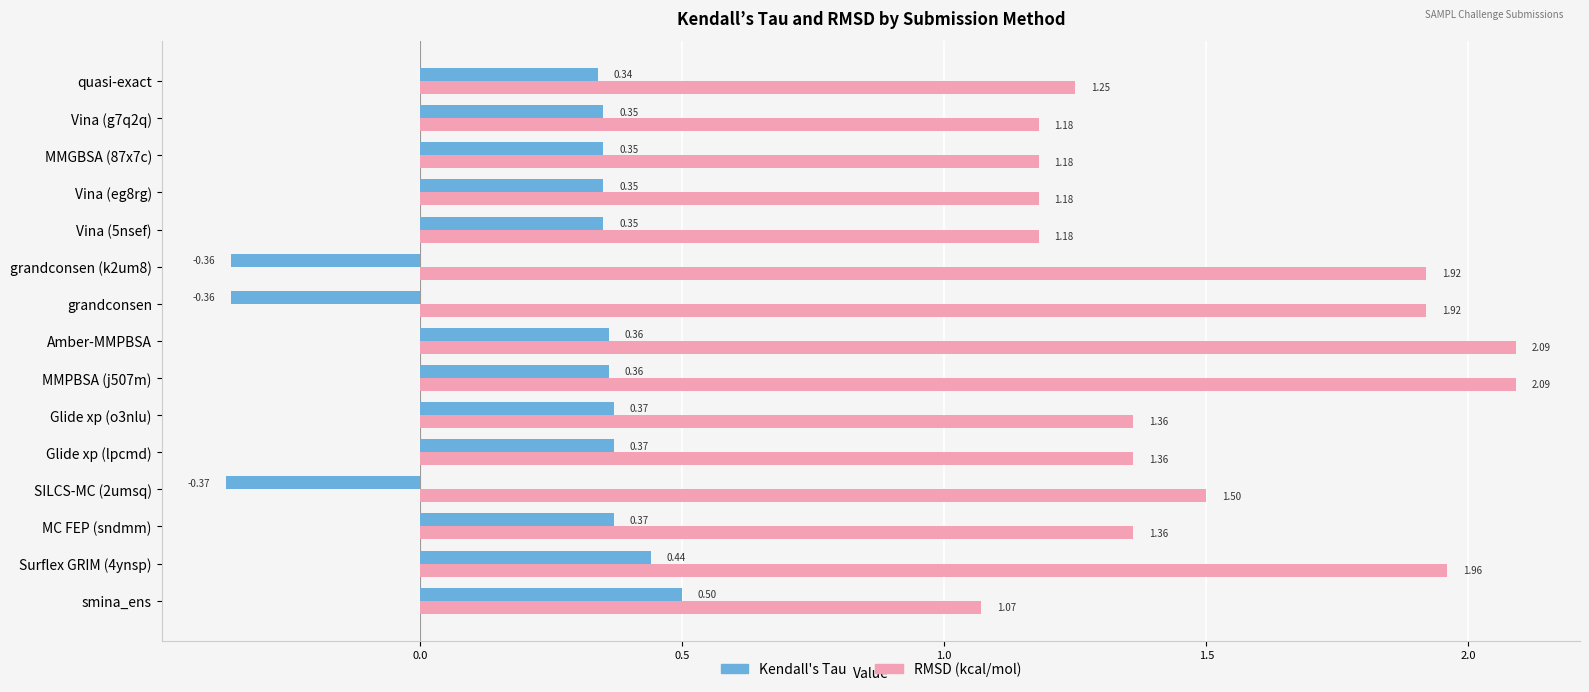

At which label does Kendall's Tau reach its minimum?

SILCS-MC (2umsq)